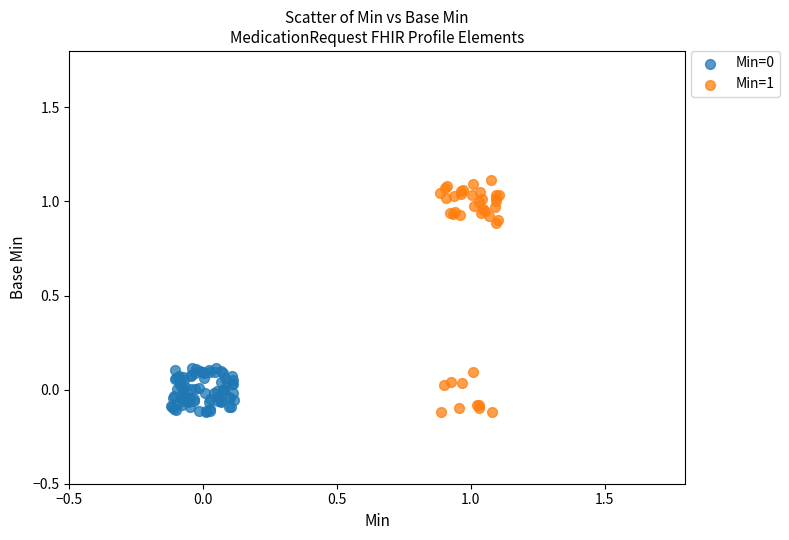

Which series has the widest spread of Y values?

Min=1